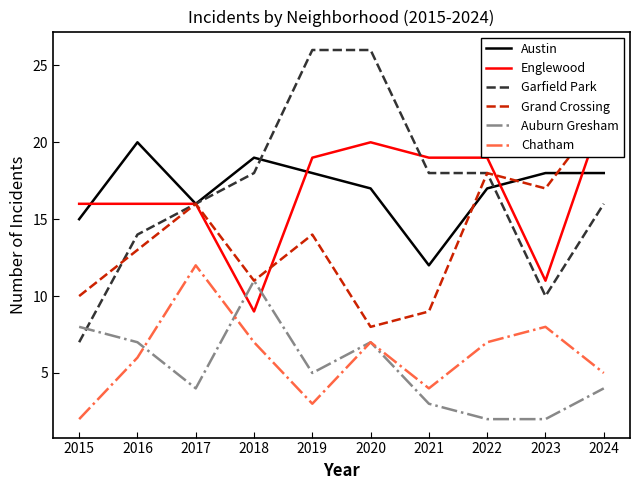

Which category has the highest value across all series?

2019